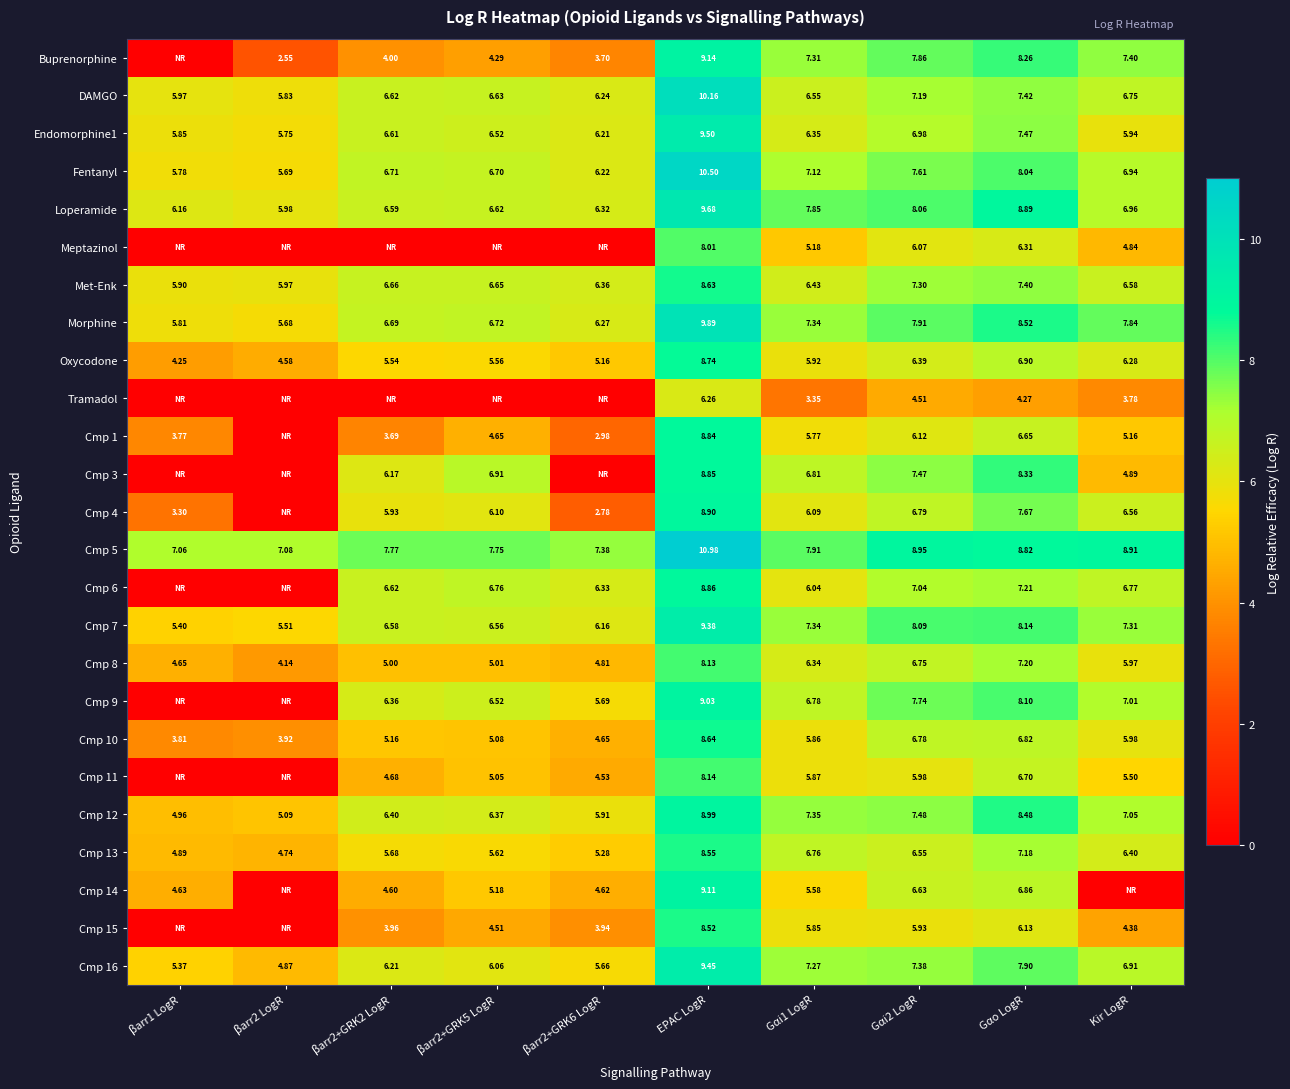

Read the Cmp 7 value at Kir LogR.

7.3